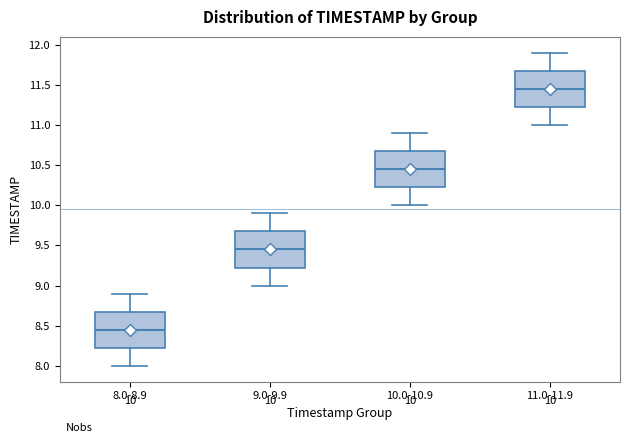

Which box's median line is the lowest?

8.0-8.9